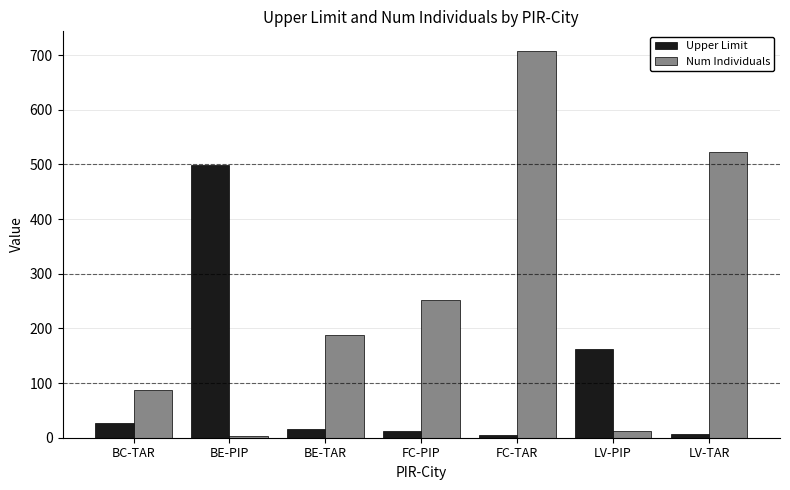

At how many categories does at least one series exceed 418?

3